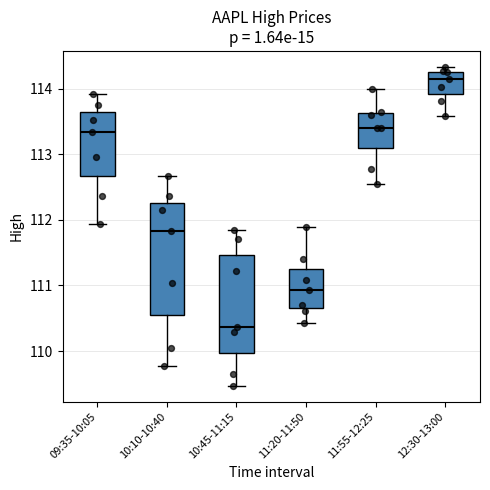

Reading left to right, read every box against the y-axis: the position of its median line, the range the box covers, and the ends of its whiskers. The values are not printed on the chart, so give them approximately, as read against the axis.

09:35-10:05: median 113.3, box 112.7 to 113.6, whiskers 111.9 to 113.9
10:10-10:40: median 111.8, box 110.5 to 112.3, whiskers 109.8 to 112.7
10:45-11:15: median 110.4, box 110.0 to 111.5, whiskers 109.5 to 111.8
11:20-11:50: median 110.9, box 110.7 to 111.2, whiskers 110.4 to 111.9
11:55-12:25: median 113.4, box 113.1 to 113.6, whiskers 112.6 to 114.0
12:30-13:00: median 114.1, box 113.9 to 114.3, whiskers 113.6 to 114.3 (just above the box's upper edge)